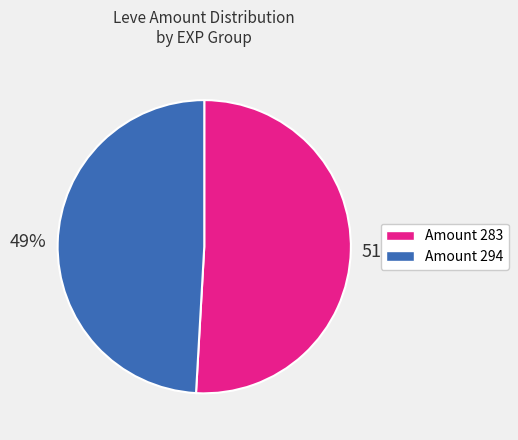

Is there a majority slice in this chart?

Yes